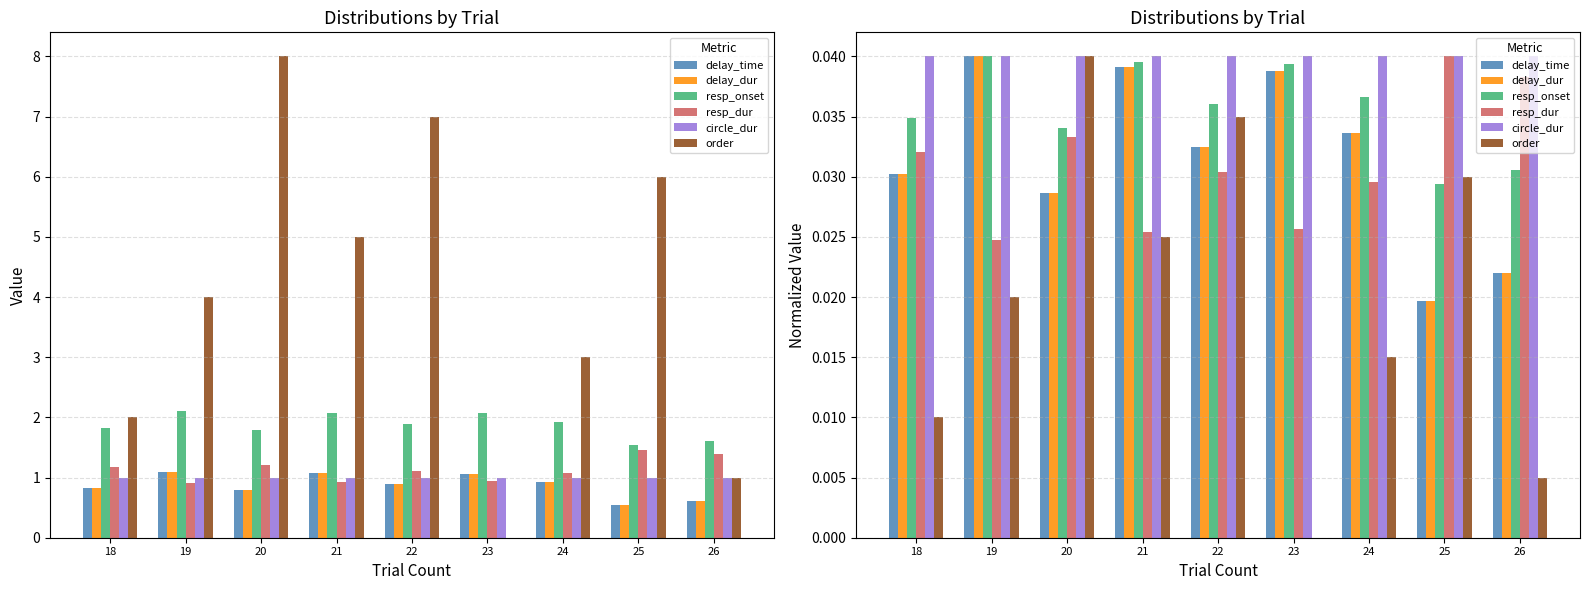

Does the chart contain any negative values?

No